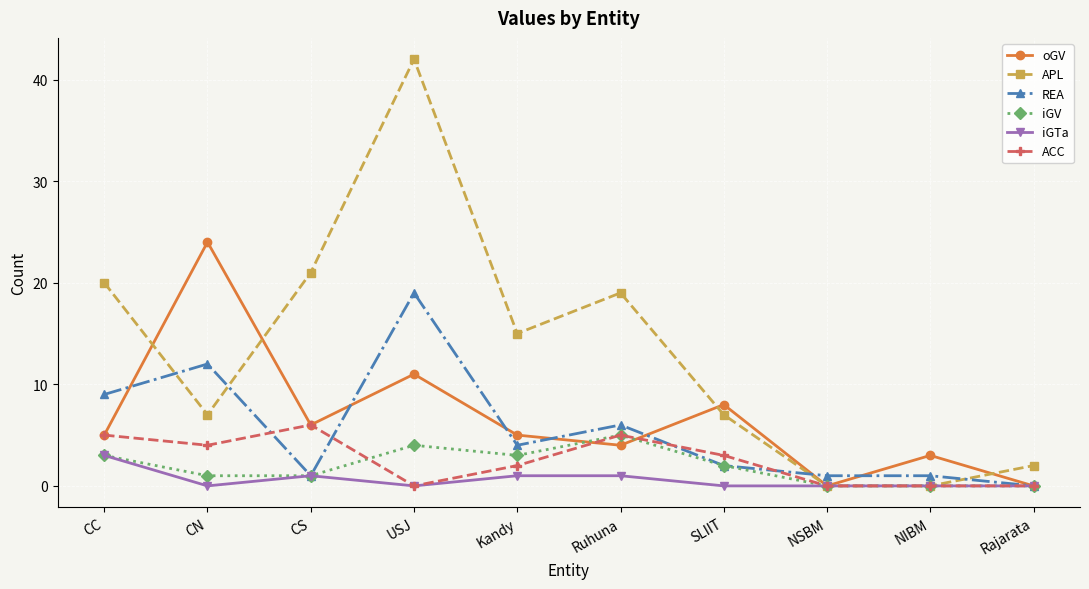

What position from the left is SLIIT?

7